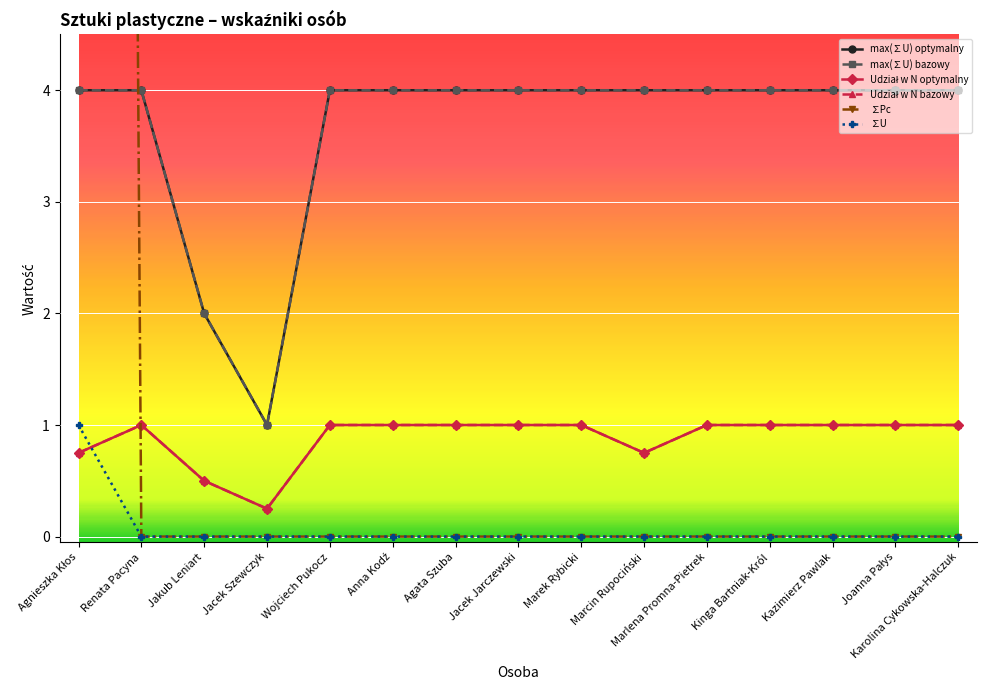

What is the highest value of the Udział w N optymalny series?

1.0